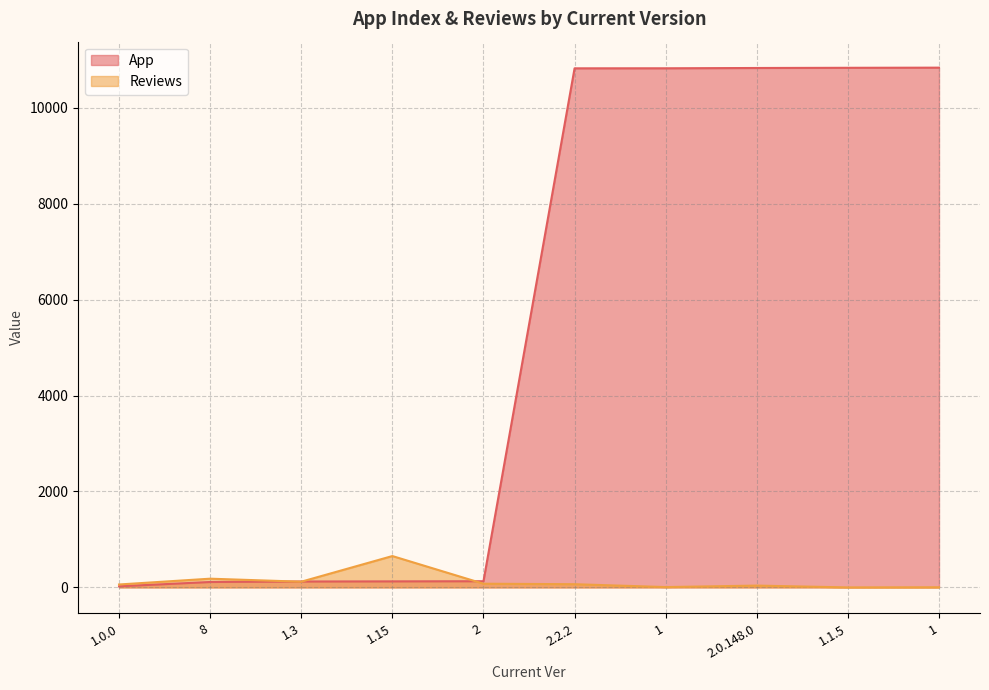

Between 1.1.5 and 1.15, which is larger?

1.1.5